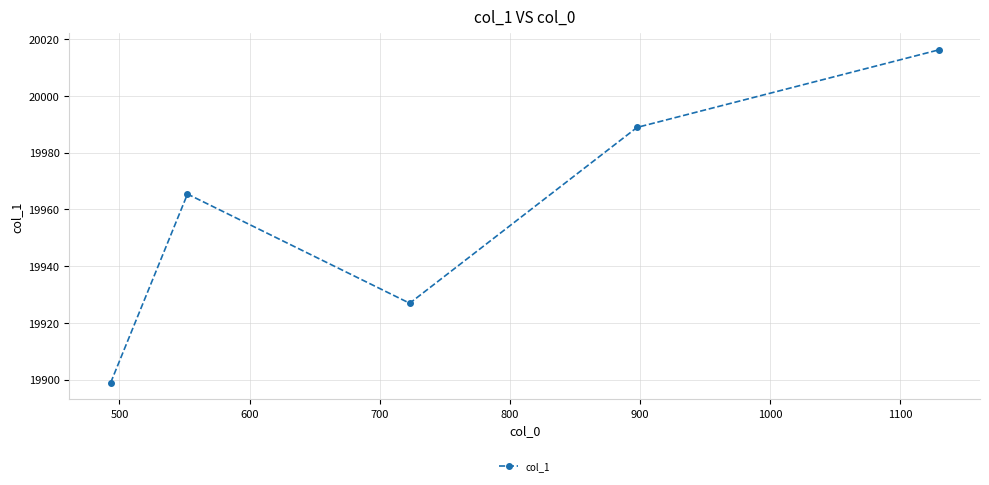

How many interior local peaks (higher than both neighbors) does the data have?

1